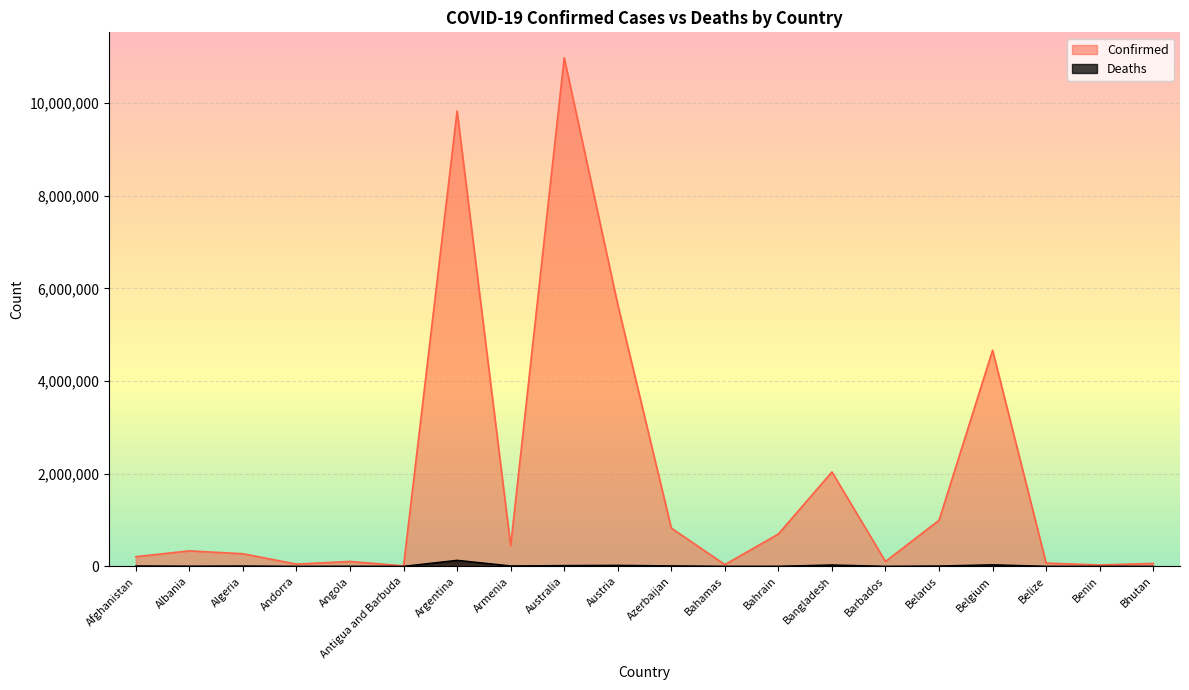

What is the difference between the second highest and second lowest values in the Confirmed series?

9801254